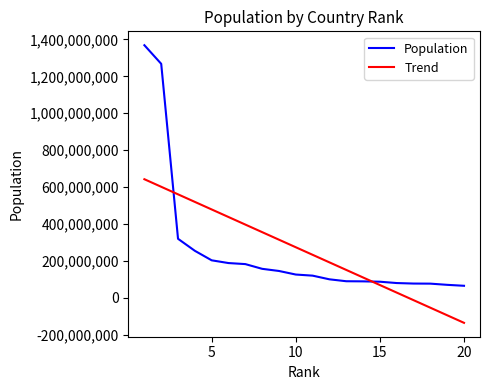

Is this an area chart (filled region under the line)?

No